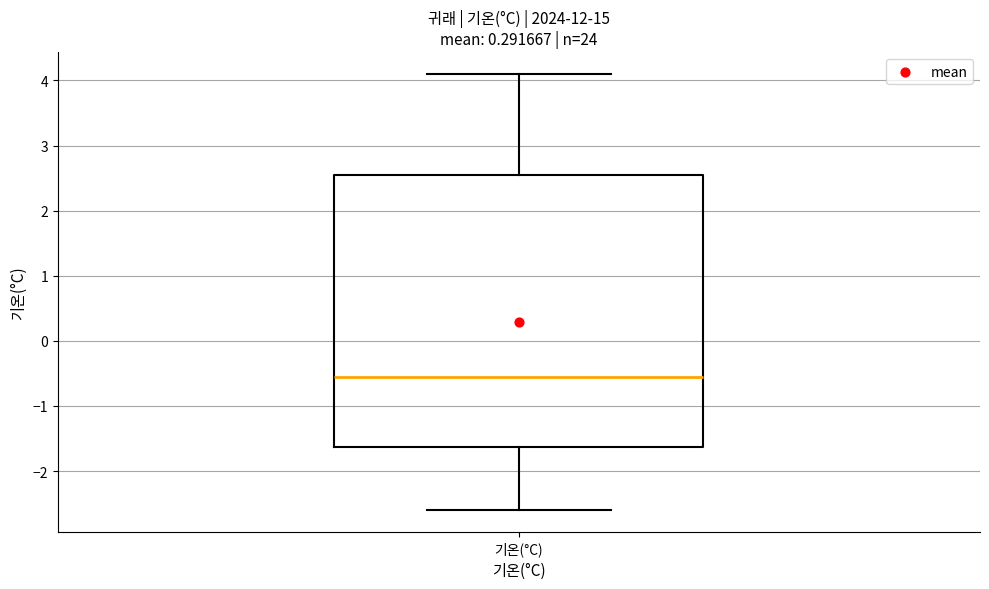

Read this box plot against the y-axis: the position of the median line, the range covered by the box, and the ends of both whiskers. The values are not printed on the chart, so give them approximately, as read against the axis.

median -0.5, box -1.6 to 2.6, whiskers -2.6 to 4.1